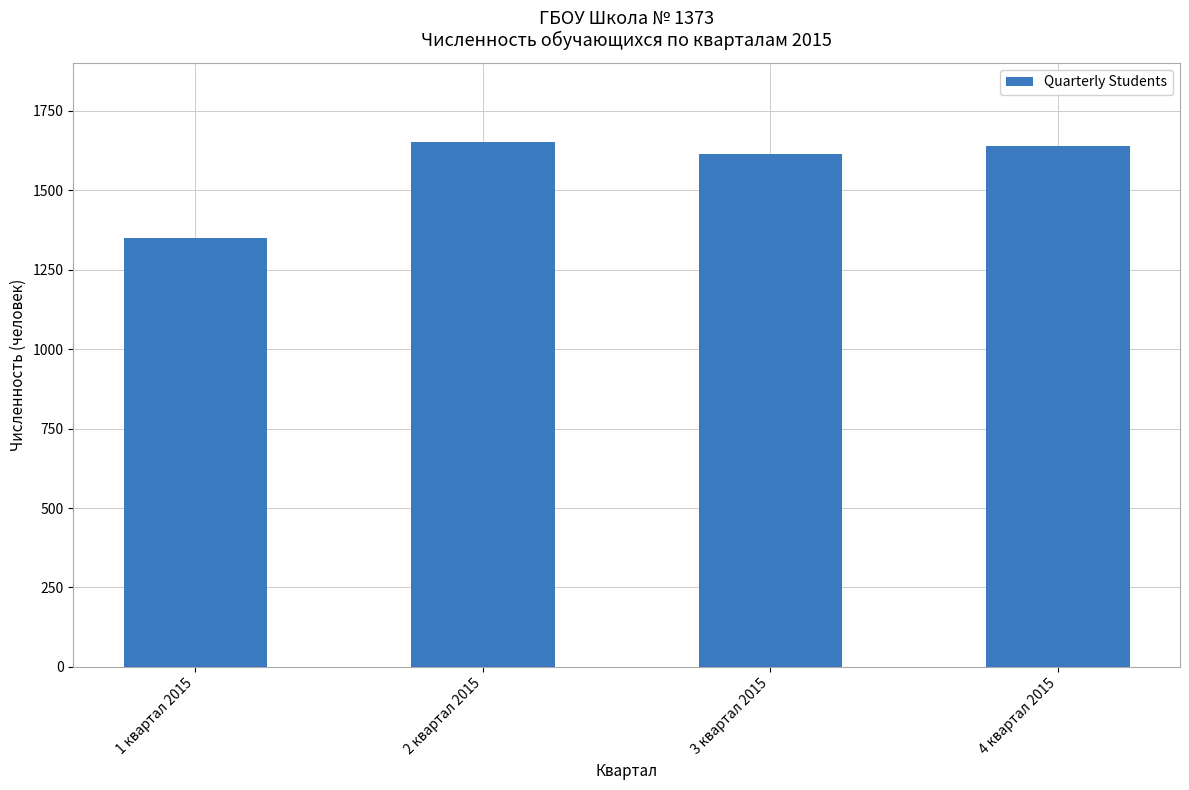

What is the value of the 4th bar from the left?

1638